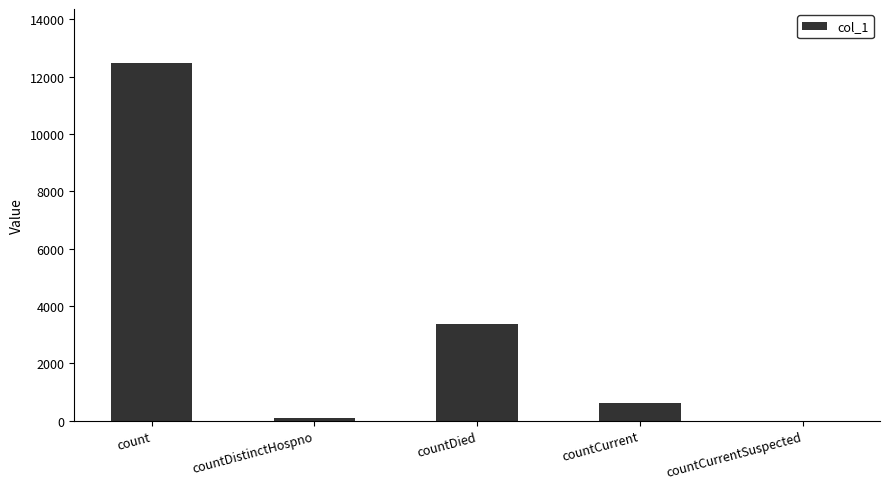

How many distinct data groups are displayed?

1